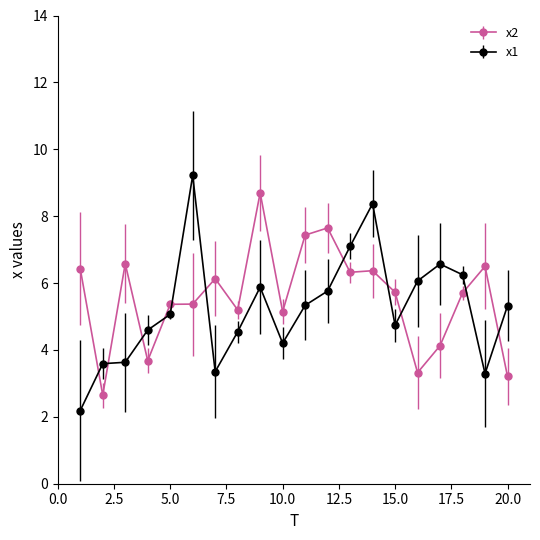

True or false: x1 has more than 0 points higher than both neighbors.

True